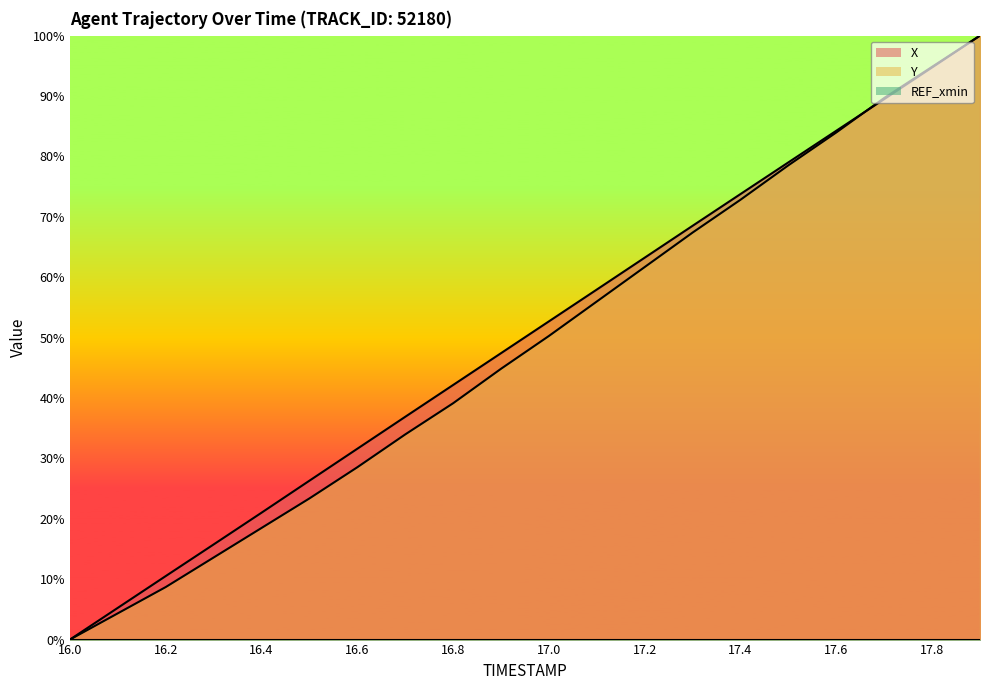

After their last crossing, which series has the higher values: X or Y?

Y